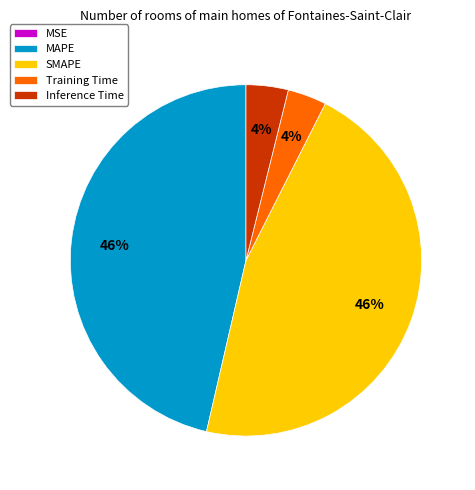

To the nearest percent, what percentage of the pie is MAPE?

46%